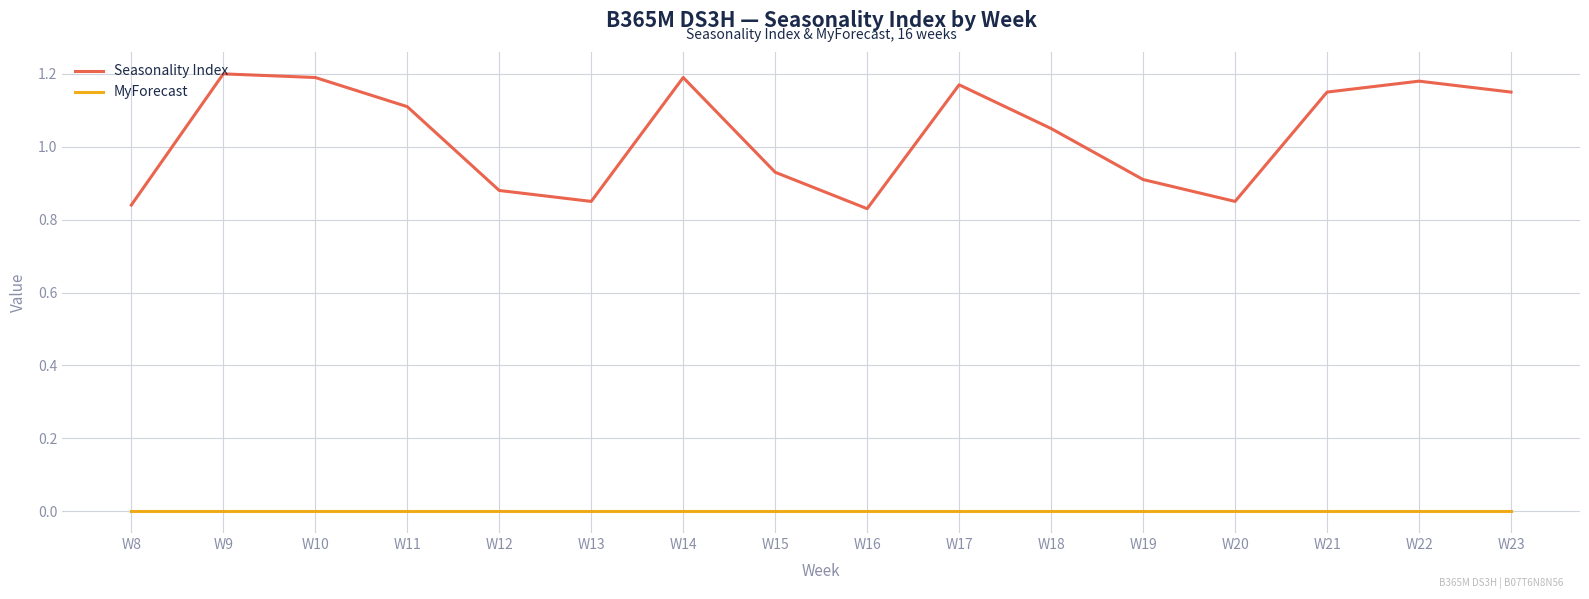

How many categories are shown in the chart?

16